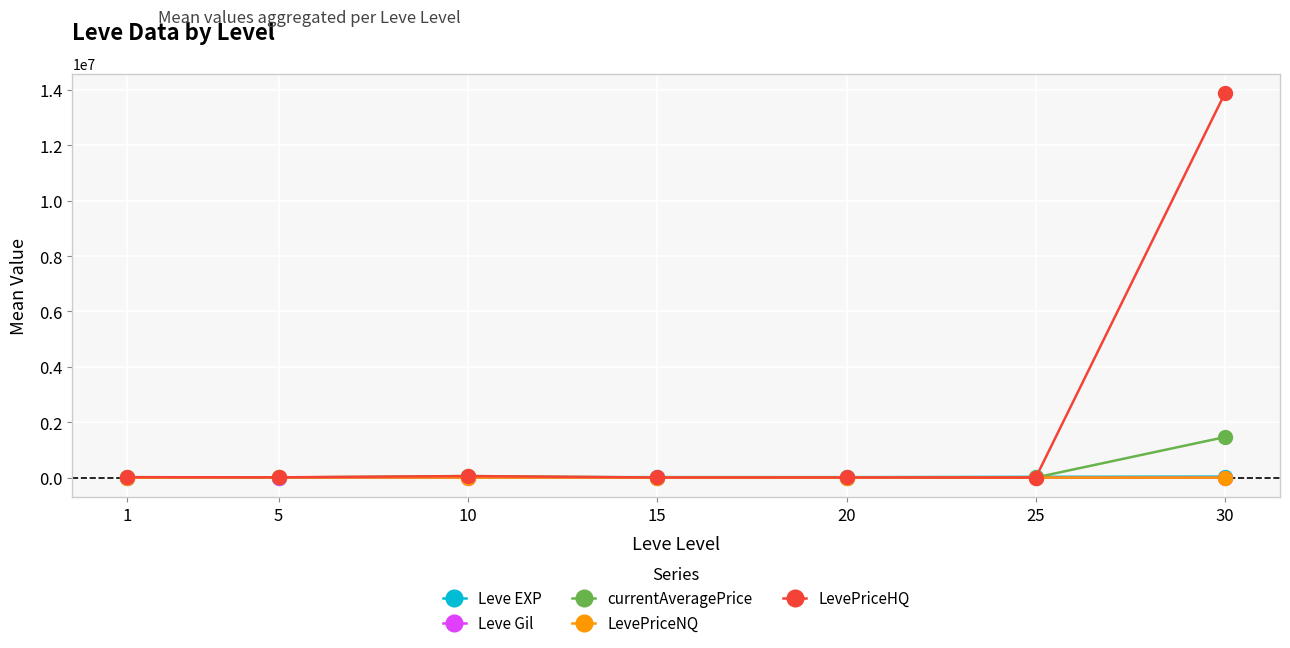

Which series has the largest range (max minus min)?

LevePriceHQ